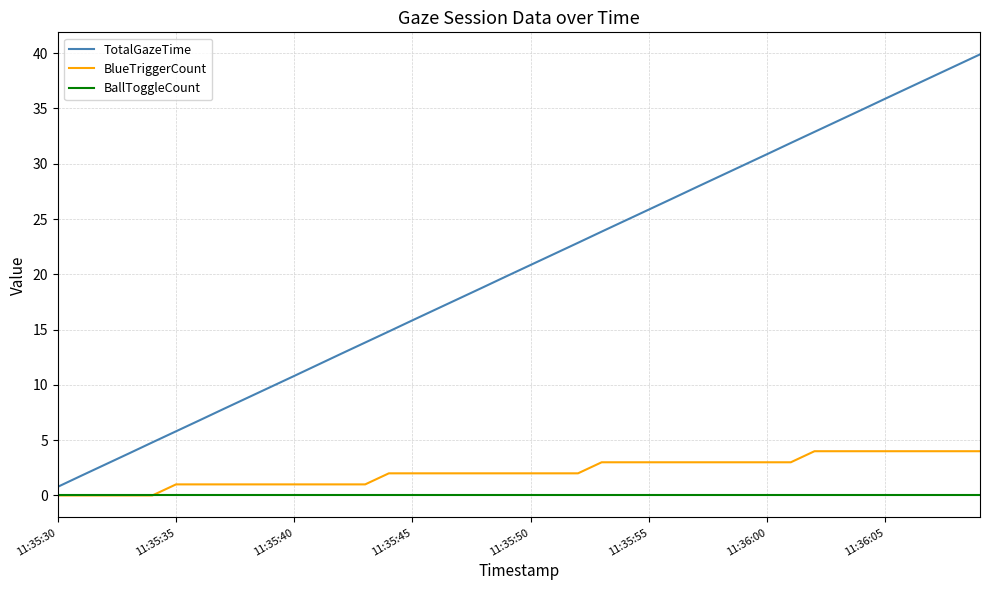

True or false: BallToggleCount and TotalGazeTime cross at least once.

False